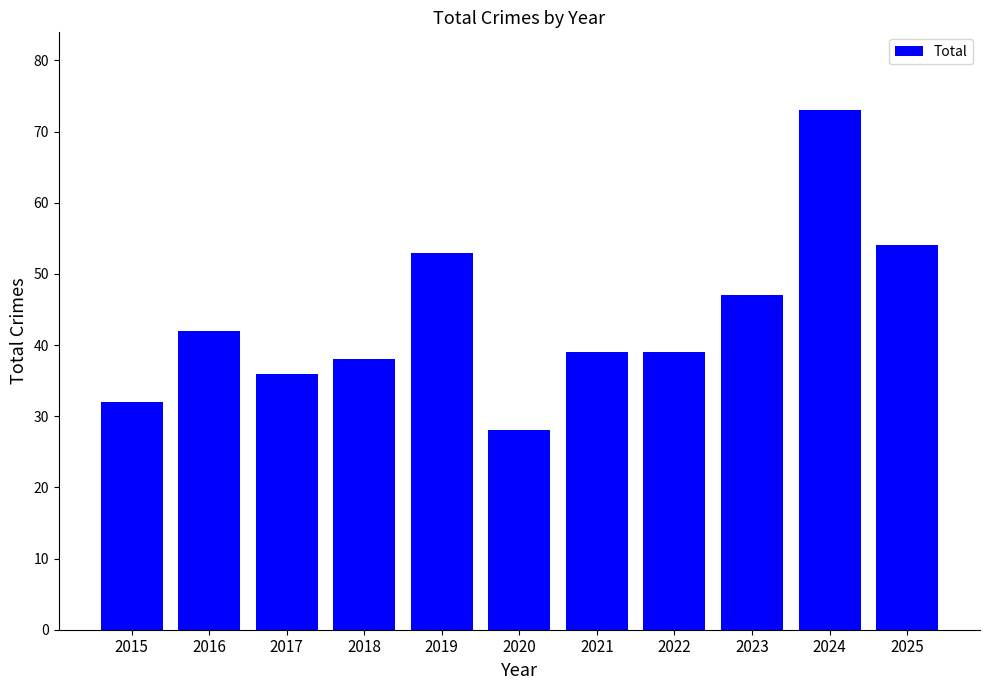

The chart shows a value of 28 at 2020. True or false?

True